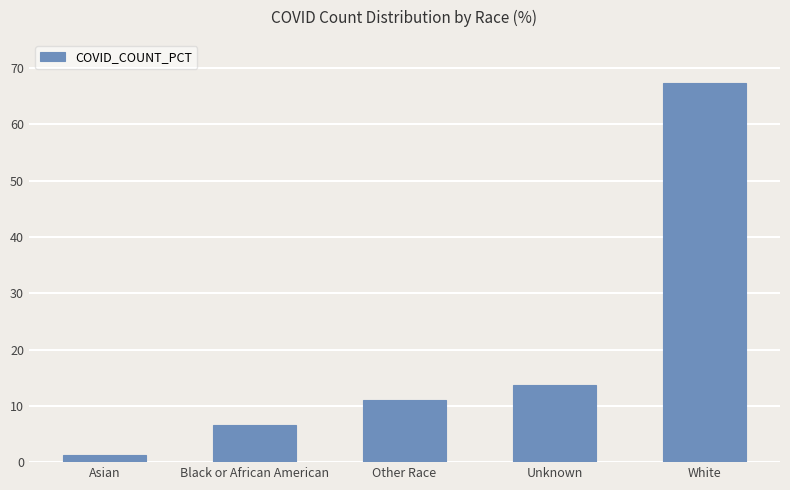

List the labels in order of value, smallest first.

Asian, Black or African American, Other Race, Unknown, White